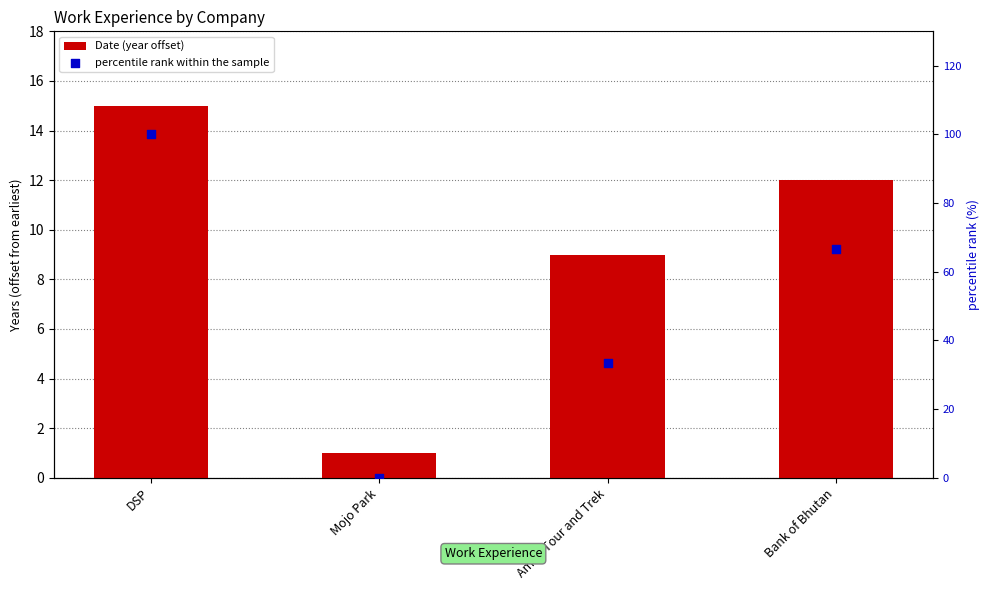

Which series contains the highest Y value?

percentile rank within the sample